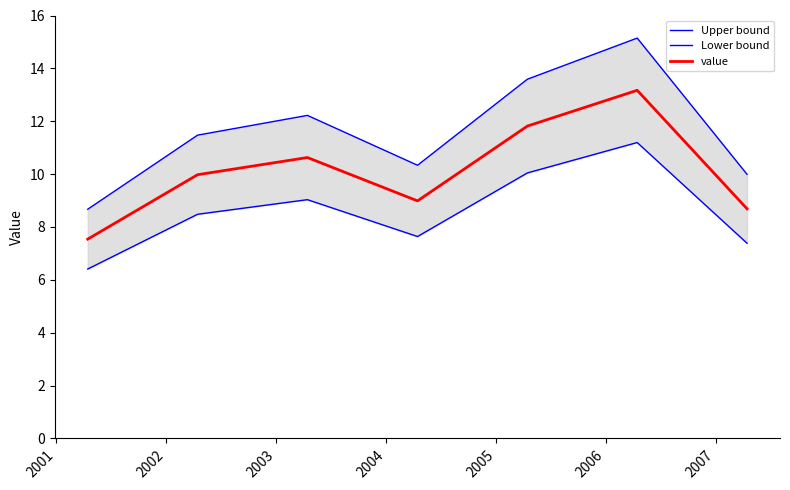

What is the minimum value for value?

7.5